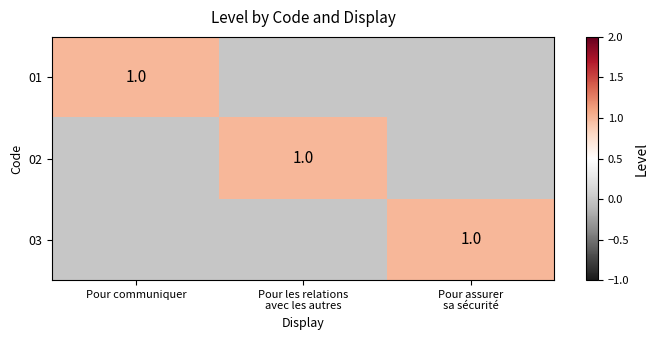

True or false: 01 has a value of 1 at Pour communiquer.

True